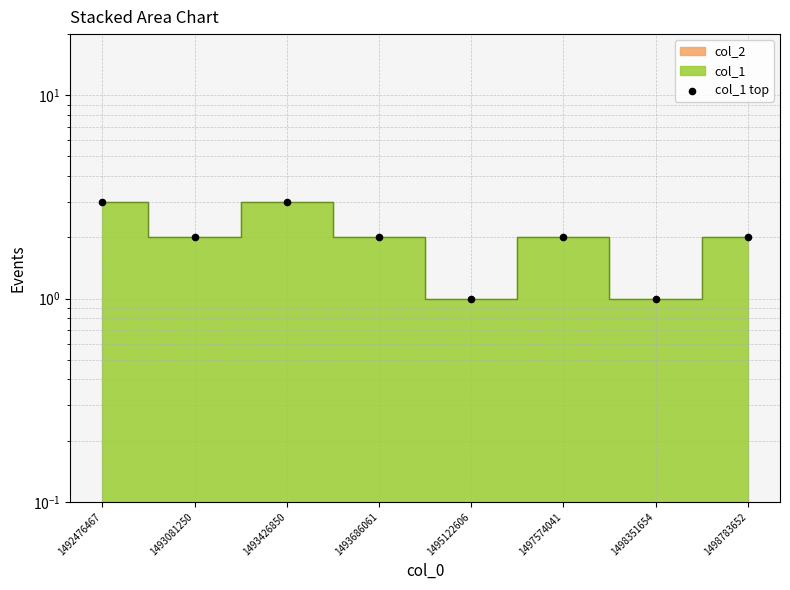

What is the ratio of the value at 1492476467 to the value at 1493081250?

1.5